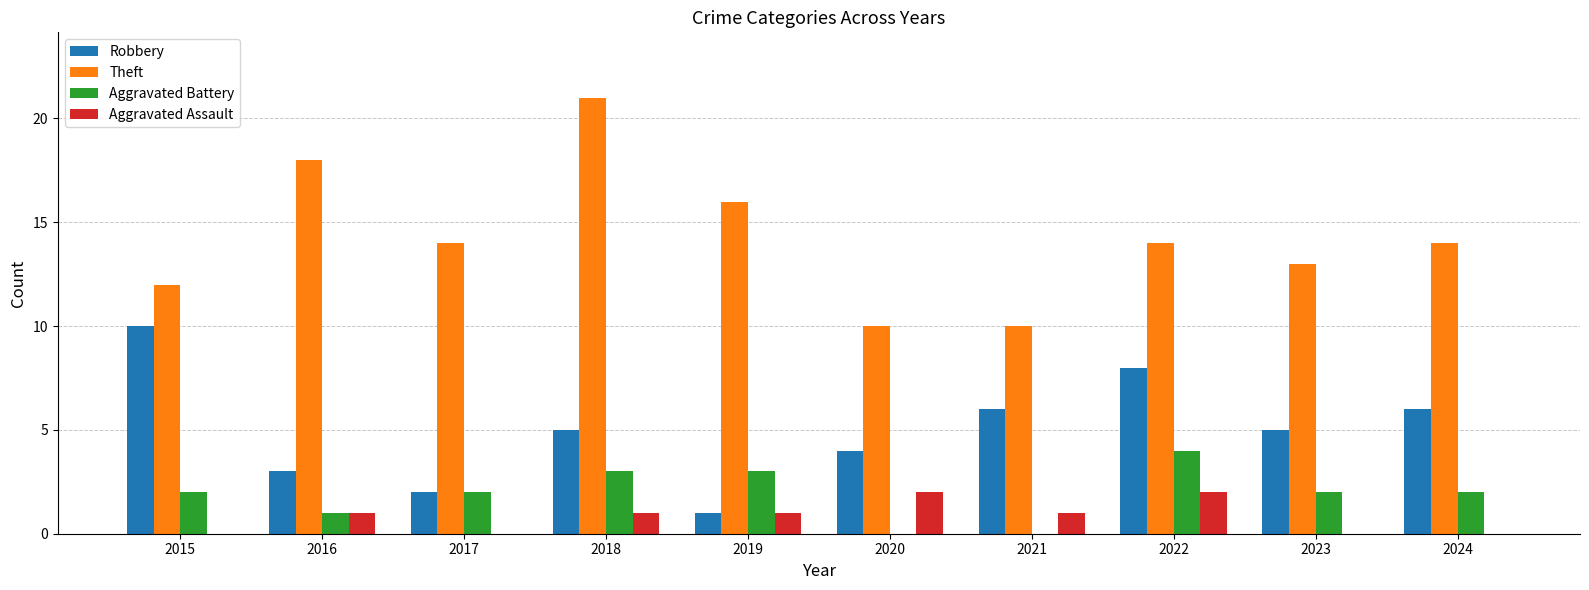

How many groups of bars are there?

10